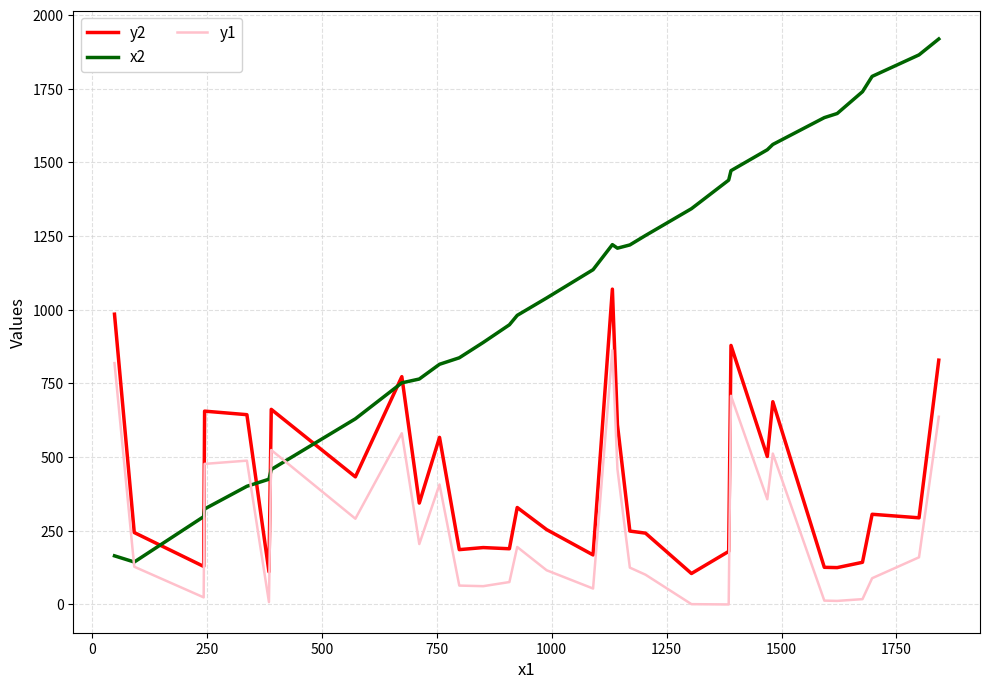

What is the maximum value shown in the chart?

1919